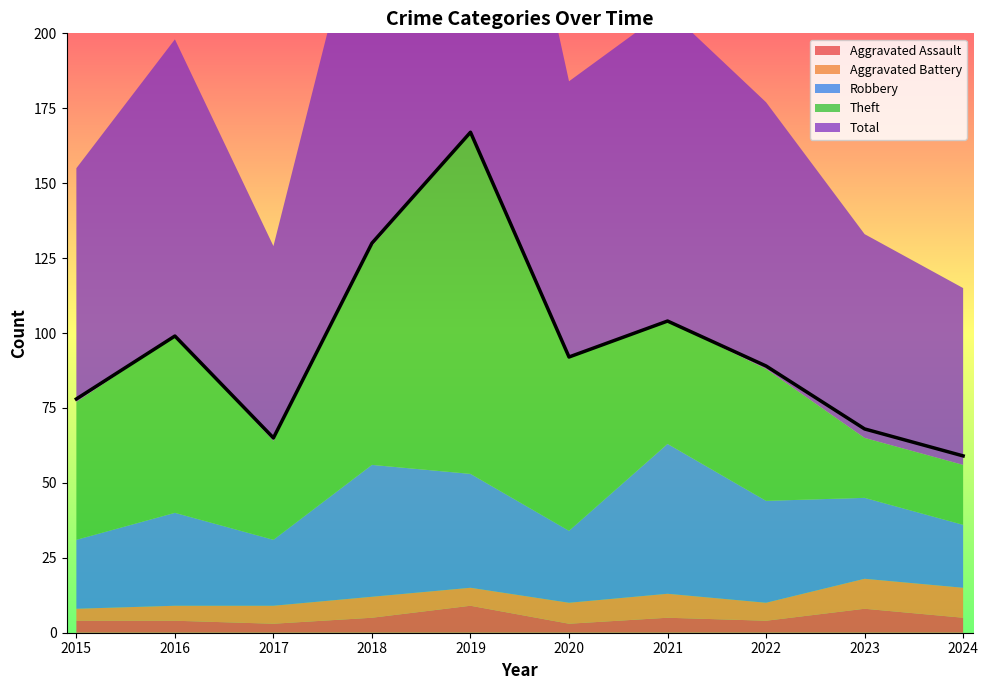

What is the highest value of the Theft series?

114